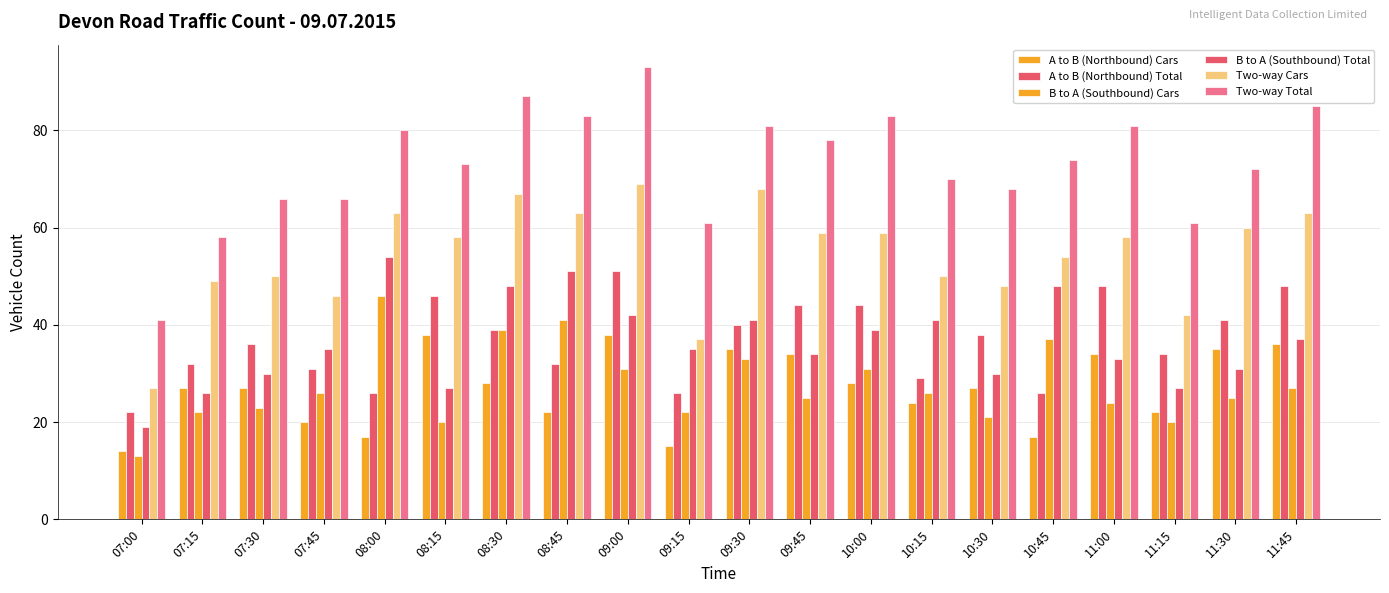

What is the value of the A to B (Northbound) Total bar at the 3rd from the left?

36